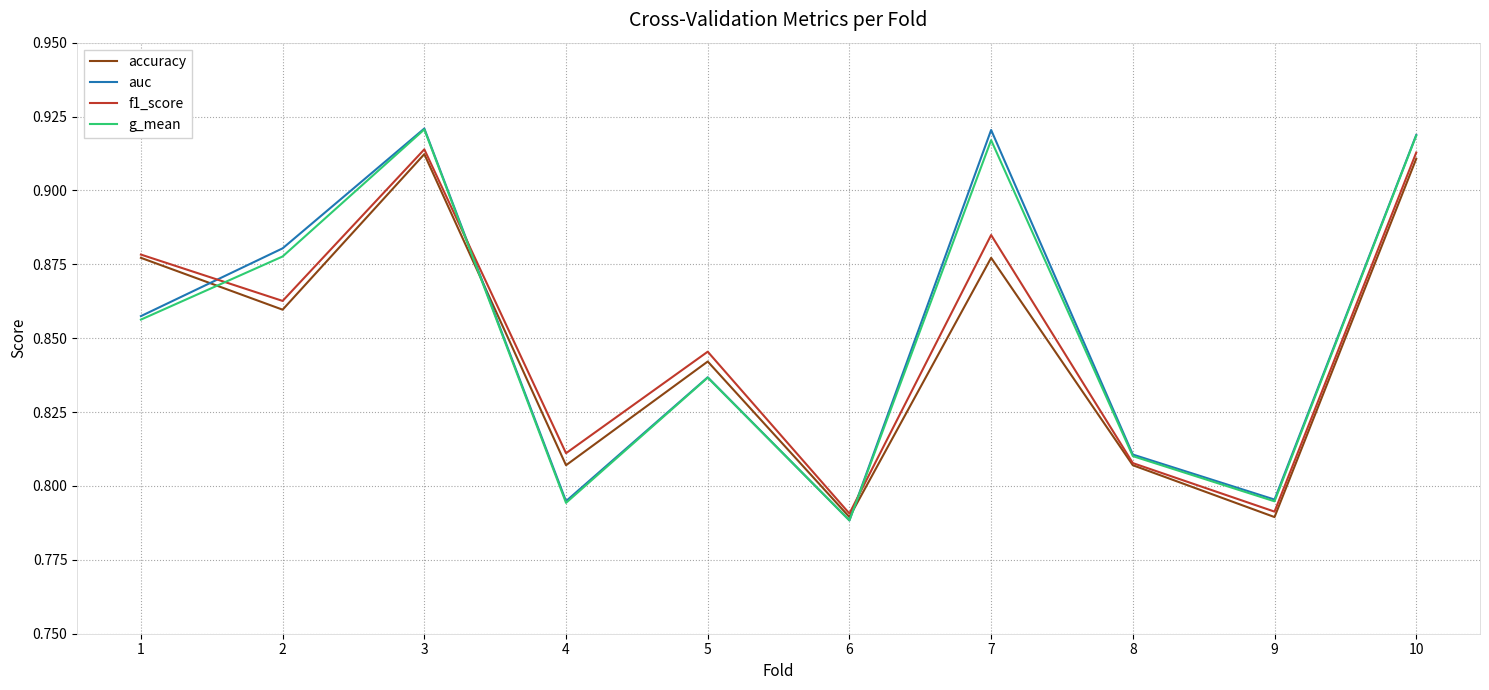

At which label does auc reach its minimum?

6